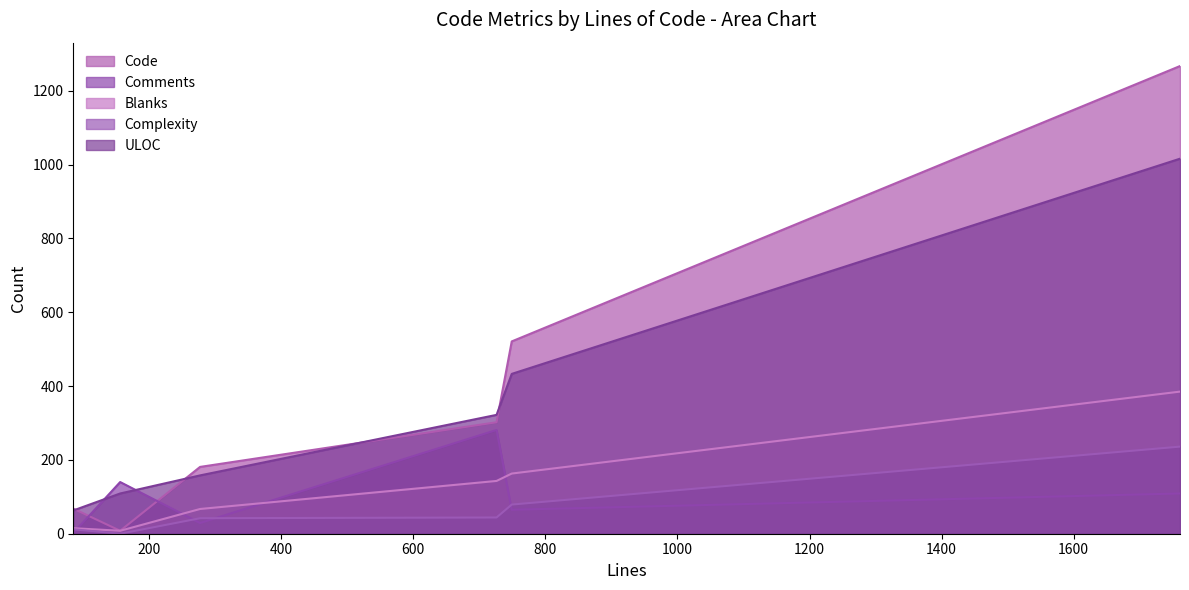

Which series has the largest range (max minus min)?

Code